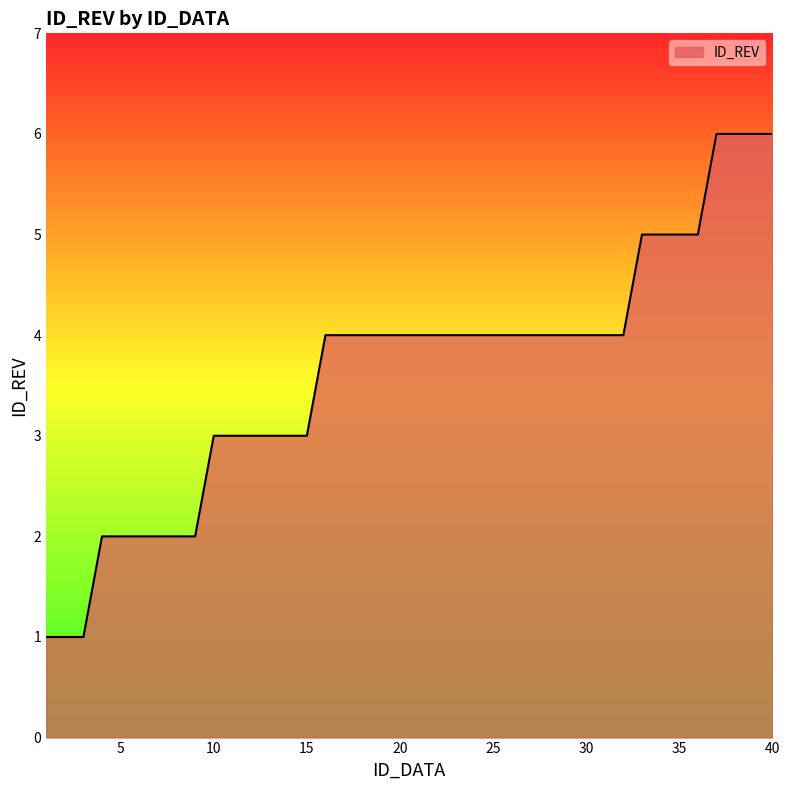

What is the average value?

4